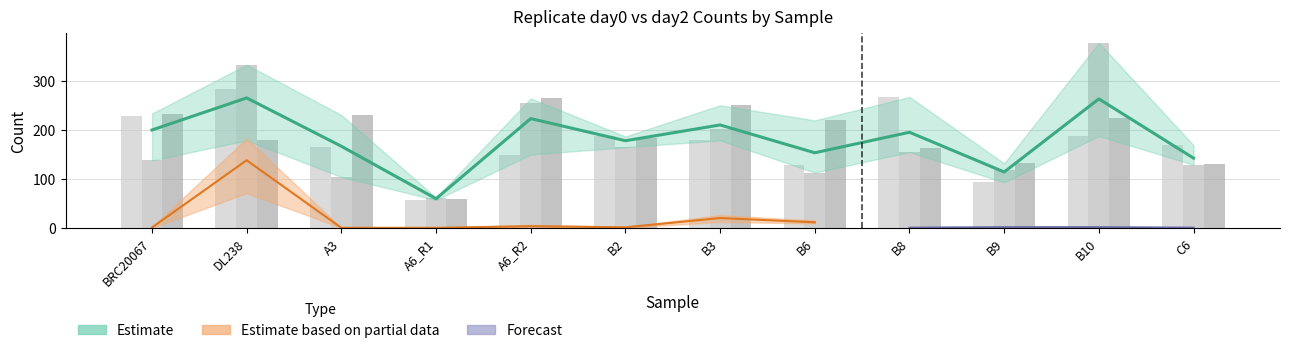

Rank the categories by value from highest to lowest.

DL238, B10, A6_R2, B3, BRC20067, B8, B2, A3, B6, C6, B9, A6_R1